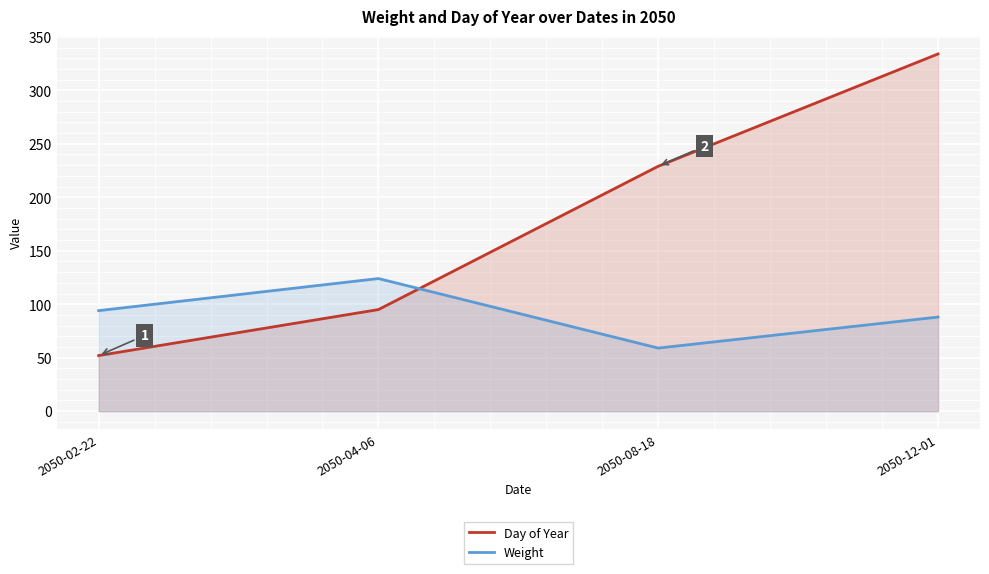

Where is Day of Year nearest to the value 193?

2050-08-18